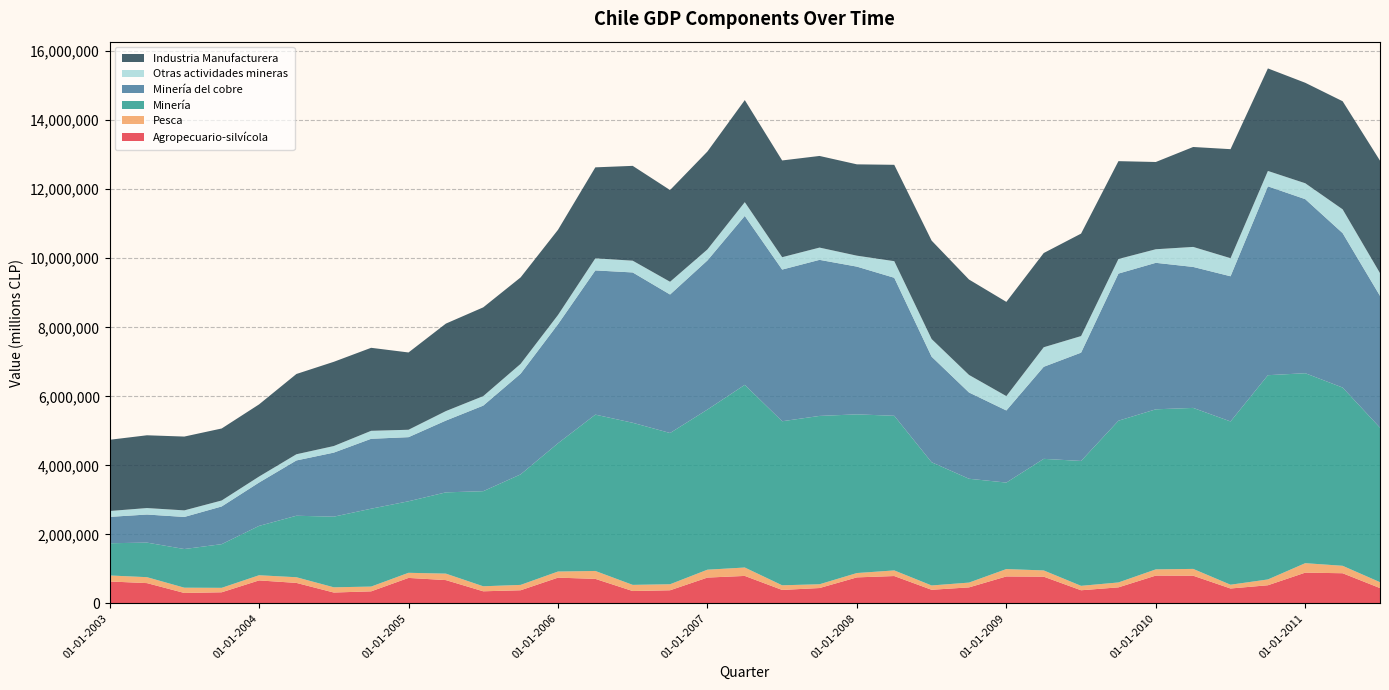

Reading left to right, list all the values displayed in this chart.

Agropecuario-silvícola: 01-01-2003=634241	01-04-2003=586439	01-07-2003=301069	01-10-2003=320682	01-01-2004=664737	01-04-2004=592382	01-07-2004=313702	01-10-2004=347731	01-01-2005=737194	01-04-2005=673682	01-07-2005=349440	01-10-2005=379218	01-01-2006=744841	01-04-2006=709363	01-07-2006=356833	01-10-2006=378913	01-01-2007=746840	01-04-2007=794837	01-07-2007=388679	01-10-2007=443870	01-01-2008=752460	01-04-2008=791568	01-07-2008=393284	01-10-2008=462711	01-01-2009=779637	01-04-2009=773162	01-07-2009=379088	01-10-2009=463668	01-01-2010=804652	01-04-2010=801035	01-07-2010=430300	01-10-2010=524529	01-01-2011=890263	01-04-2011=872559	01-07-2011=442660
Pesca: 01-01-2003=173705	01-04-2003=172259	01-07-2003=152541	01-10-2003=128931	01-01-2004=149677	01-04-2004=164330	01-07-2004=151229	01-10-2004=138065	01-01-2005=147981	01-04-2005=187687	01-07-2005=145288	01-10-2005=155282	01-01-2006=176941	01-04-2006=229125	01-07-2006=178574	01-10-2006=174470	01-01-2007=228516	01-04-2007=243363	01-07-2007=134663	01-10-2007=109123	01-01-2008=125987	01-04-2008=162731	01-07-2008=124919	01-10-2008=138560	01-01-2009=213872	01-04-2009=180826	01-07-2009=128245	01-10-2009=141938	01-01-2010=179944	01-04-2010=197058	01-07-2010=109543	01-10-2010=168174	01-01-2011=274242	01-04-2011=215606	01-07-2011=170668
Minería: 01-01-2003=933982	01-04-2003=1001556	01-07-2003=1120367	01-10-2003=1265666	01-01-2004=1430017	01-04-2004=1781945	01-07-2004=2046926	01-10-2004=2257194	01-01-2005=2072787	01-04-2005=2355168	01-07-2005=2755562	01-10-2005=3202682	01-01-2006=3716975	01-04-2006=4530472	01-07-2006=4697643	01-10-2006=4383089	01-01-2007=4640797	01-04-2007=5294151	01-07-2007=4754206	01-10-2007=4878655	01-01-2008=4598716	01-04-2008=4481176	01-07-2008=3570998	01-10-2008=3009450	01-01-2009=2506402	01-04-2009=3233806	01-07-2009=3619269	01-10-2009=4687067	01-01-2010=4638737	01-04-2010=4665818	01-07-2010=4731665	01-10-2010=5919279	01-01-2011=5504933	01-04-2011=5165368	01-07-2011=4478168
Minería del cobre: 01-01-2003=763813	01-04-2003=813752	01-07-2003=929737	01-10-2003=1092667	01-01-2004=1256684	01-04-2004=1602854	01-07-2004=1856564	01-10-2004=2026052	01-01-2005=1858279	01-04-2005=2080294	01-07-2005=2480058	01-10-2005=2917828	01-01-2006=3449803	01-04-2006=4179717	01-07-2006=4356761	01-10-2006=4013714	01-01-2007=4321916	01-04-2007=4895478	01-07-2007=4395409	01-10-2007=4523167	01-01-2008=4281445	01-04-2008=4000053	01-07-2008=3059876	01-10-2008=2500938	01-01-2009=2090125	01-04-2009=2667701	01-07-2009=3138707	01-10-2009=4264149	01-01-2010=4245440	01-04-2010=4085641	01-07-2010=4207446	01-10-2010=5473590	01-01-2011=5044089	01-04-2011=4476118	01-07-2011=3819598
Otras actividades mineras: 01-01-2003=170169	01-04-2003=187804	01-07-2003=190630	01-10-2003=172999	01-01-2004=173333	01-04-2004=179092	01-07-2004=190362	01-10-2004=231141	01-01-2005=214508	01-04-2005=274873	01-07-2005=275504	01-10-2005=284854	01-01-2006=267172	01-04-2006=350755	01-07-2006=340882	01-10-2006=369376	01-01-2007=318881	01-04-2007=398673	01-07-2007=358797	01-10-2007=355488	01-01-2008=317272	01-04-2008=481123	01-07-2008=511122	01-10-2008=508512	01-01-2009=416277	01-04-2009=566105	01-07-2009=480563	01-10-2009=422918	01-01-2010=393297	01-04-2010=580177	01-07-2010=524219	01-10-2010=445689	01-01-2011=460844	01-04-2011=689250	01-07-2011=658570
Industria Manufacturera: 01-01-2003=2064285	01-04-2003=2108960	01-07-2003=2139098	01-10-2003=2086647	01-01-2004=2091327	01-04-2004=2326215	01-07-2004=2441153	01-10-2004=2405598	01-01-2005=2240054	01-04-2005=2535406	01-07-2005=2572367	01-10-2005=2505745	01-01-2006=2468687	01-04-2006=2636118	01-07-2006=2748109	01-10-2006=2657706	01-01-2007=2837839	01-04-2007=2958151	01-07-2007=2803797	01-10-2007=2655604	01-01-2008=2646809	01-04-2008=2792538	01-07-2008=2852094	01-10-2008=2764733	01-01-2009=2730426	01-04-2009=2730560	01-07-2009=2969651	01-10-2009=2835464	01-01-2010=2528777	01-04-2010=2896064	01-07-2010=3159309	01-10-2010=2971545	01-01-2011=2912048	01-04-2011=3132534	01-07-2011=3260154